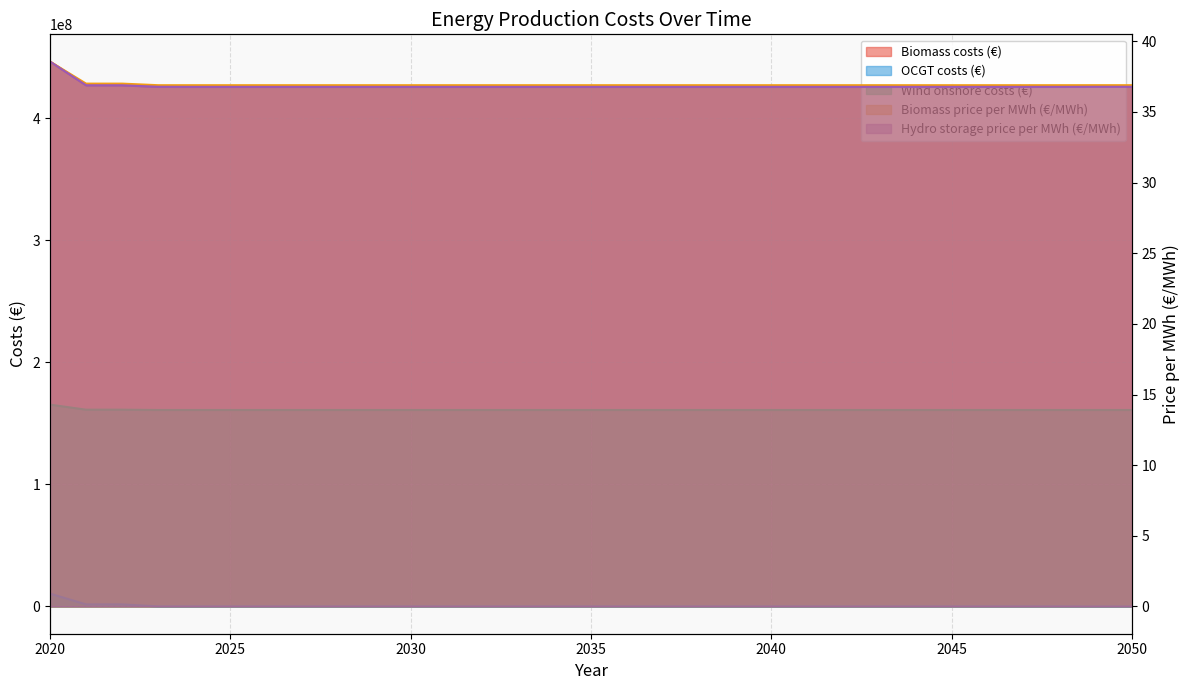

Read the Biomass price per MWh (€/MWh) value at 2038.

36.9